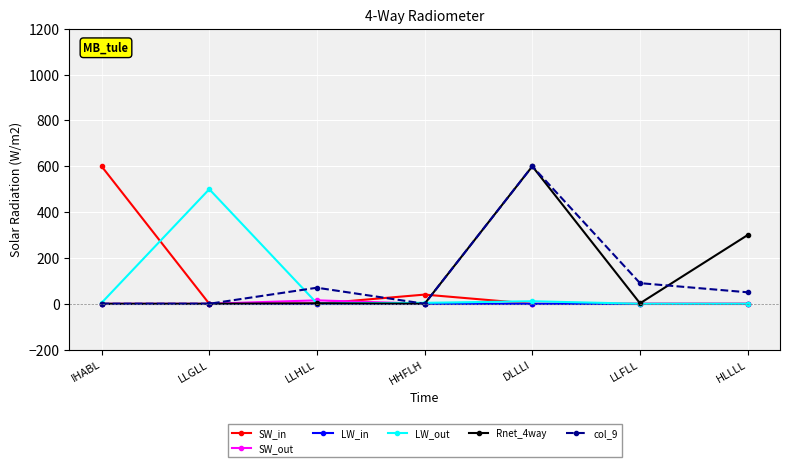

What is the highest value of the LW_out series?

500